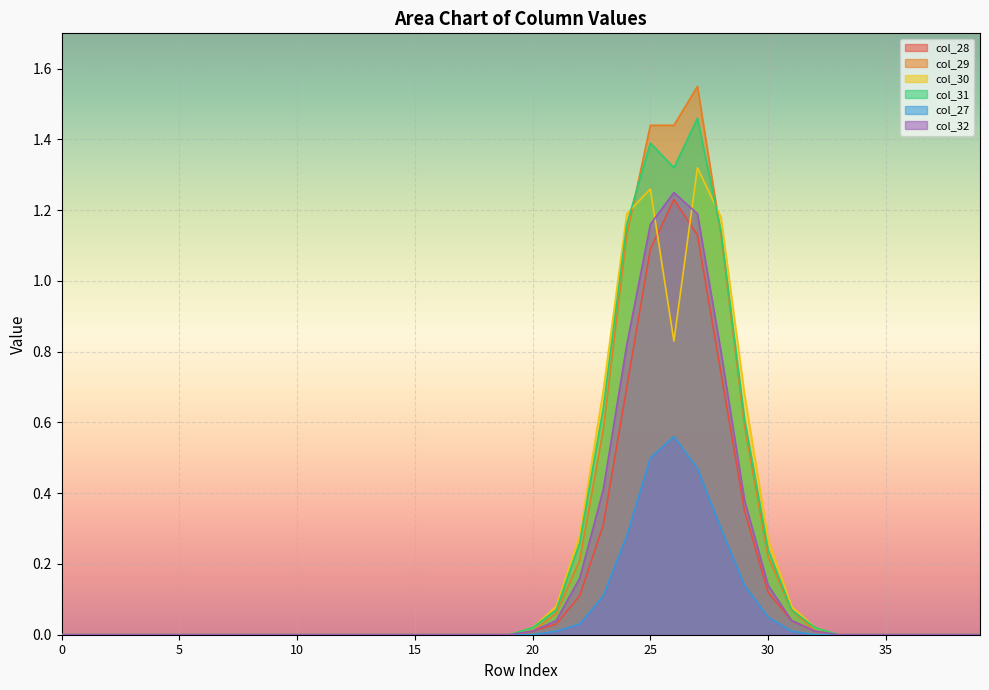

At 7, list the series in order from largest to smallest.

col_28, col_29, col_30, col_31, col_27, col_32